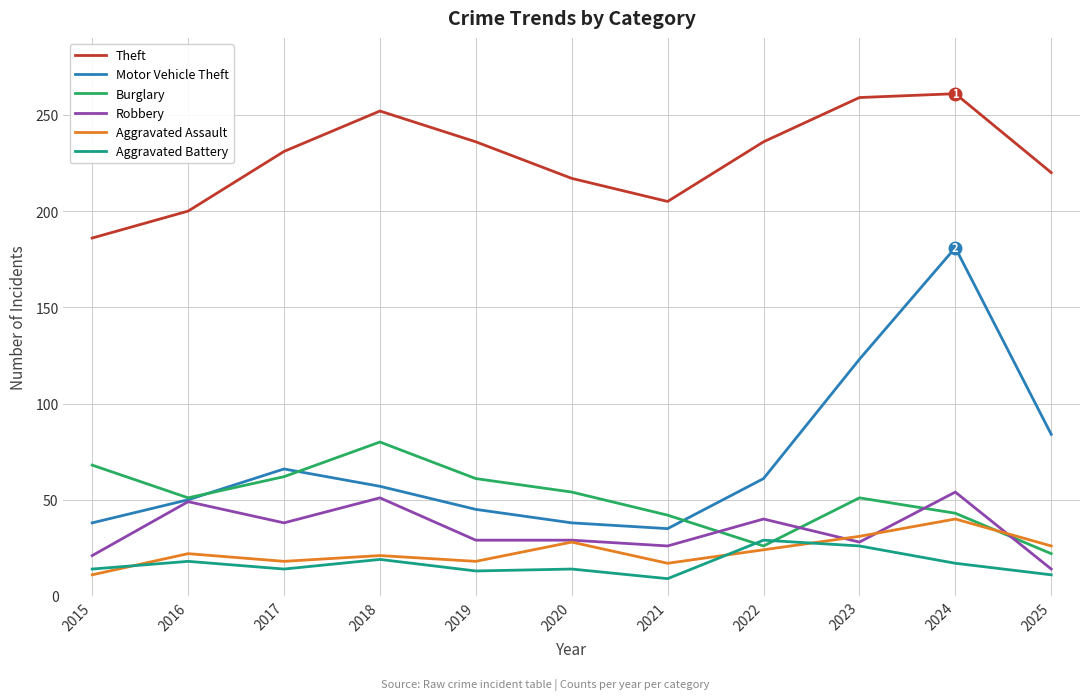

What is the difference between the maximum and minimum values in the Motor Vehicle Theft series?

146